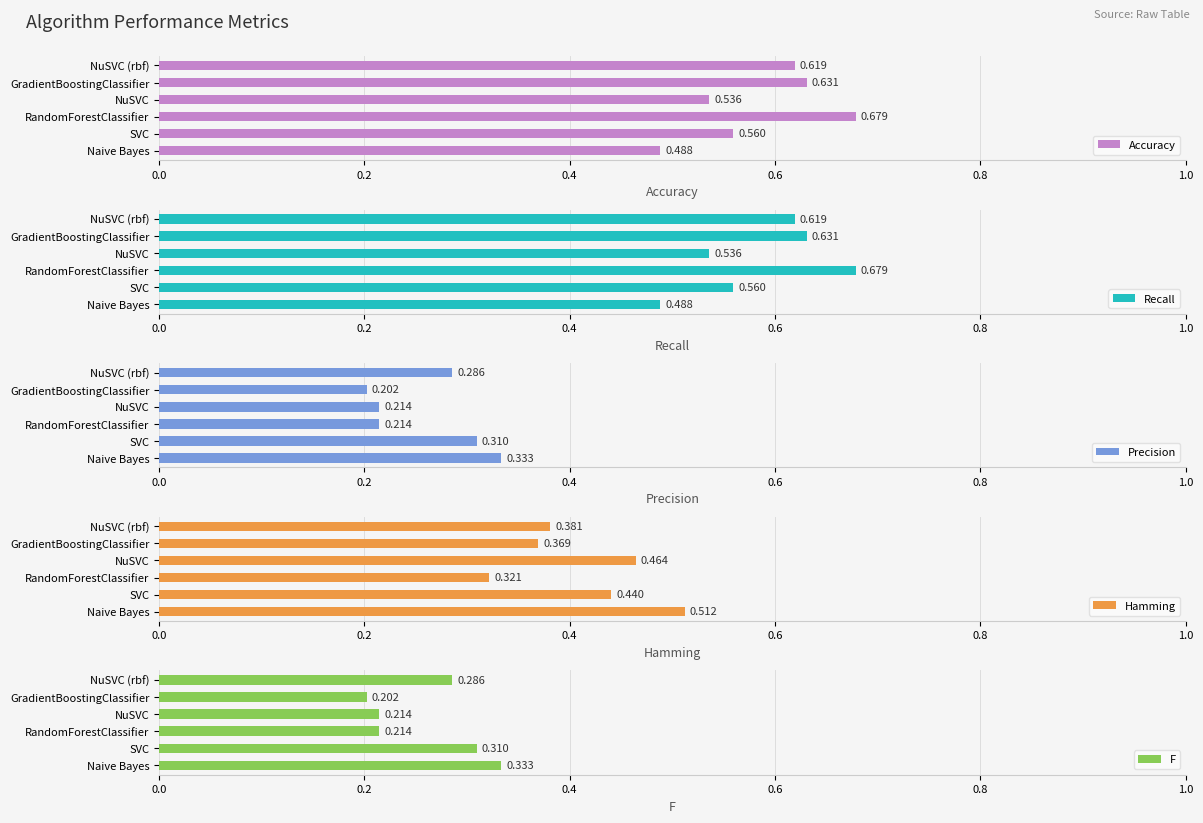

What is the highest value of the Accuracy series?

0.7